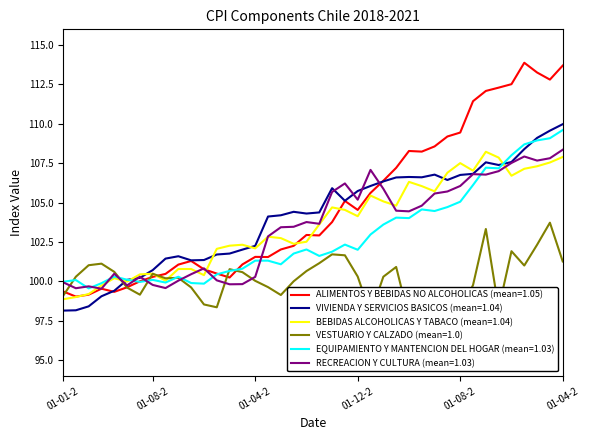

Rank the series at 01-09-2018 from highest to lowest value.

VIVIENDA Y SERVICIOS BASICOS, ALIMENTOS Y BEBIDAS NO ALCOHOLICAS, VESTUARIO Y CALZADO, BEBIDAS ALCOHOLICAS Y TABACO, EQUIPAMIENTO Y MANTENCION DEL HOGAR, RECREACION Y CULTURA